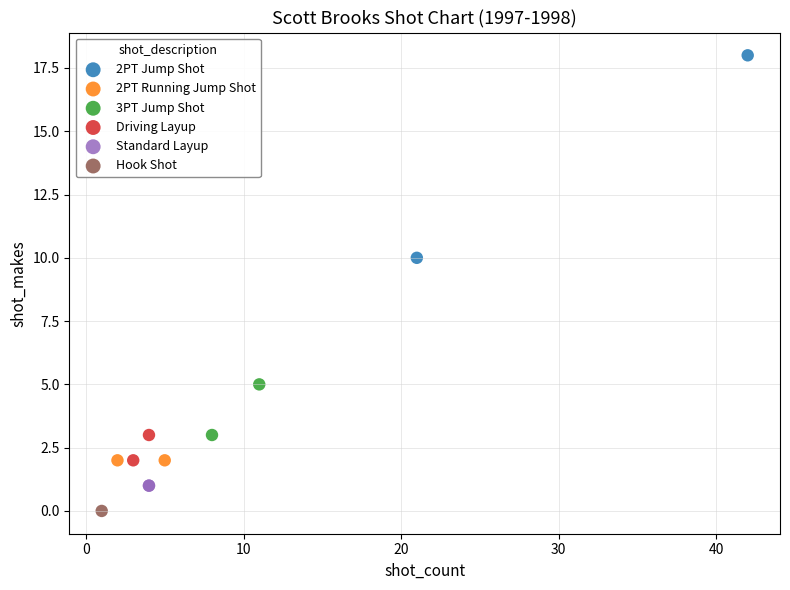

What are all the series names shown in the legend?

2PT Jump Shot, 2PT Running Jump Shot, 3PT Jump Shot, Driving Layup, Standard Layup, Hook Shot